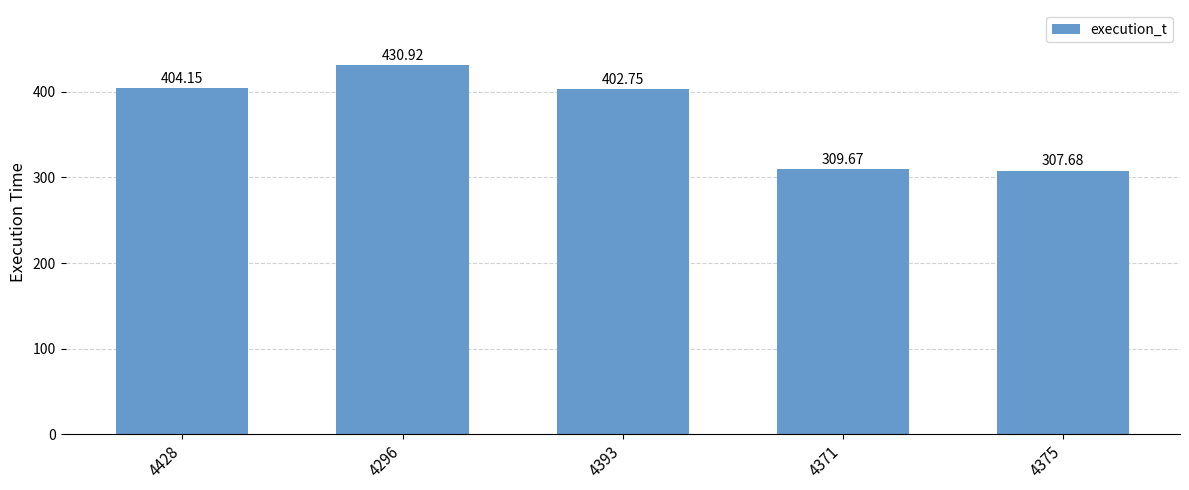

What is the label of the 2nd bar from the right?

4371